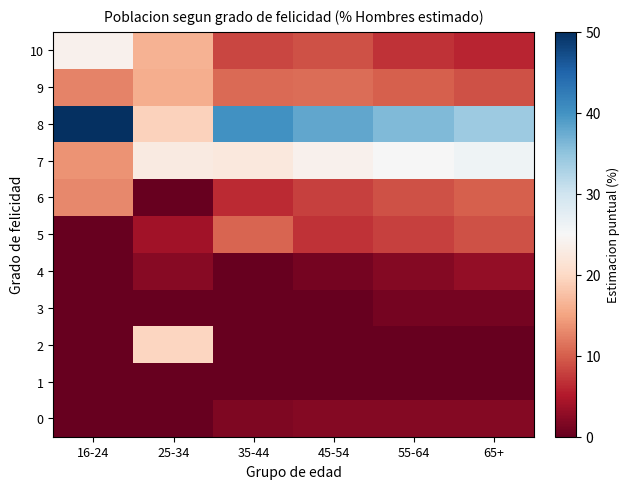

Reading left to right, list all the values displayed in this chart.

10: 16-24=24.0	25-34=16.3	35-44=8.3	45-54=9.0	55-64=7.0	65+=6.0
9: 16-24=12.7	25-34=15.9	35-44=10.8	45-54=11.0	55-64=10.0	65+=9.0
8: 16-24=50.2	25-34=19.3	35-44=40.1	45-54=38.0	55-64=36.0	65+=34.0
7: 16-24=13.8	25-34=22.7	35-44=22.4	45-54=24.0	55-64=25.0	65+=26.0
6: 16-24=13.1	25-34=0.0	35-44=6.4	45-54=8.0	55-64=9.0	65+=10.0
5: 16-24=0.0	25-34=4.1	35-44=10.4	45-54=7.0	55-64=8.0	65+=9.0
4: 16-24=0.0	25-34=2.2	35-44=0.0	45-54=1.0	55-64=2.0	65+=3.0
3: 16-24=0.0	25-34=0.0	35-44=0.0	45-54=0.0	55-64=1.0	65+=1.0
2: 16-24=0.0	25-34=19.6	35-44=0.0	45-54=0.0	55-64=0.0	65+=0.0
1: 16-24=0.0	25-34=0.0	35-44=0.0	45-54=0.0	55-64=0.0	65+=0.0
0: 16-24=0.0	25-34=0.0	35-44=1.6	45-54=2.0	55-64=2.0	65+=2.0